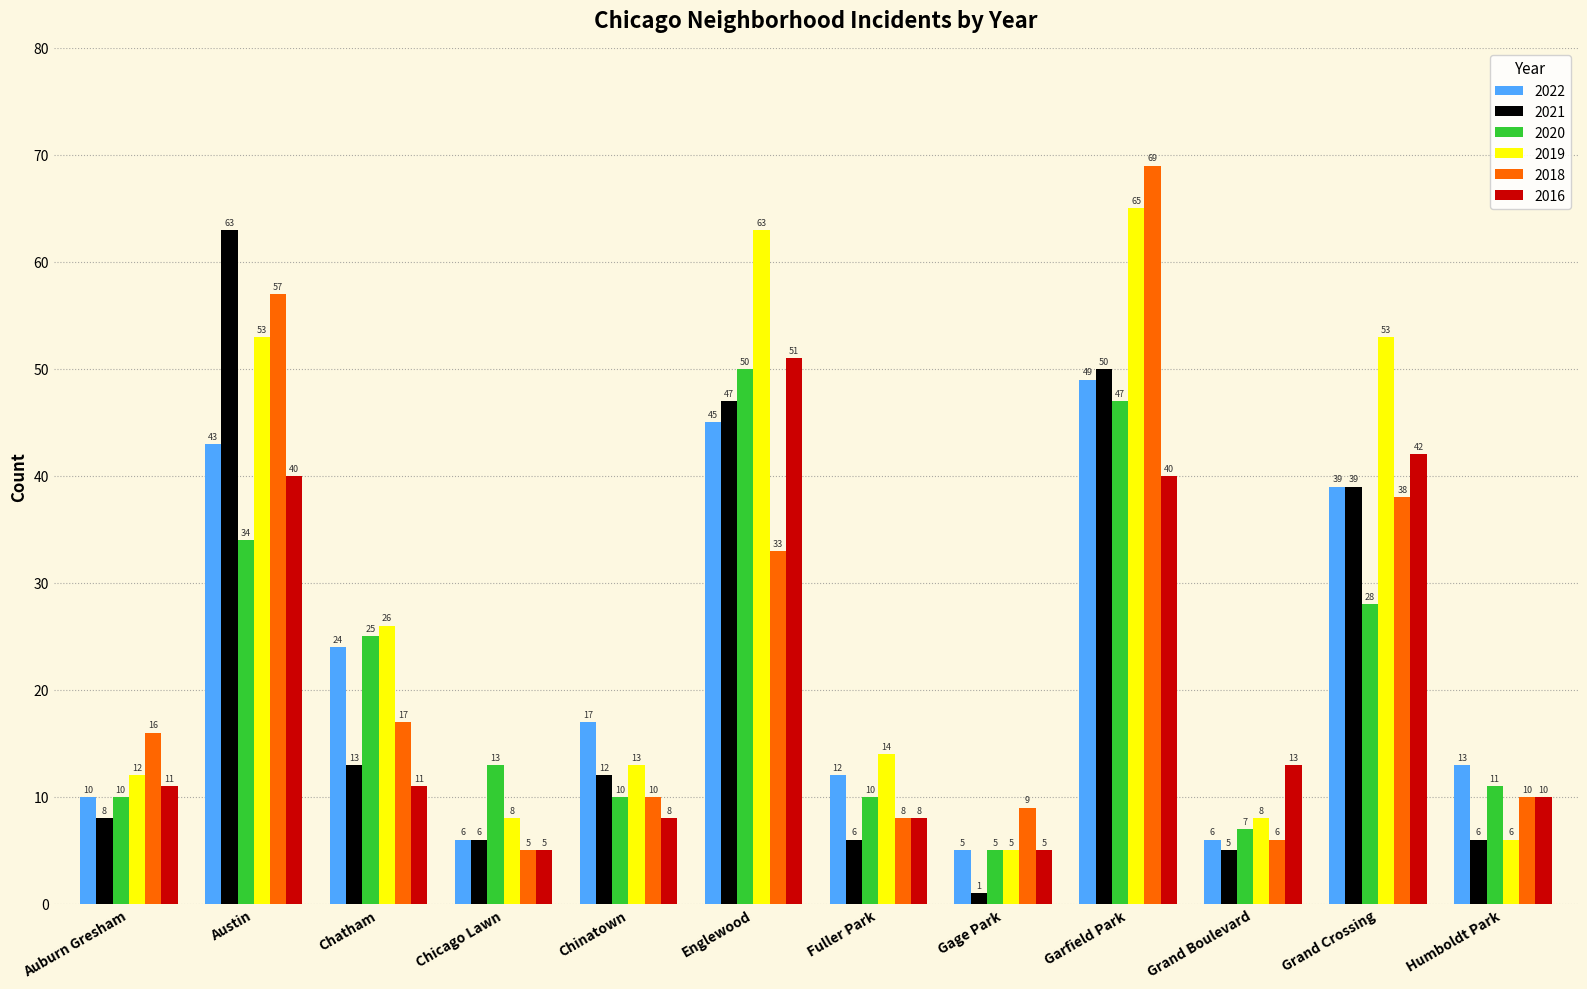

Rank the series by their maximum value, from lowest to highest.

2022, 2020, 2016, 2021, 2019, 2018